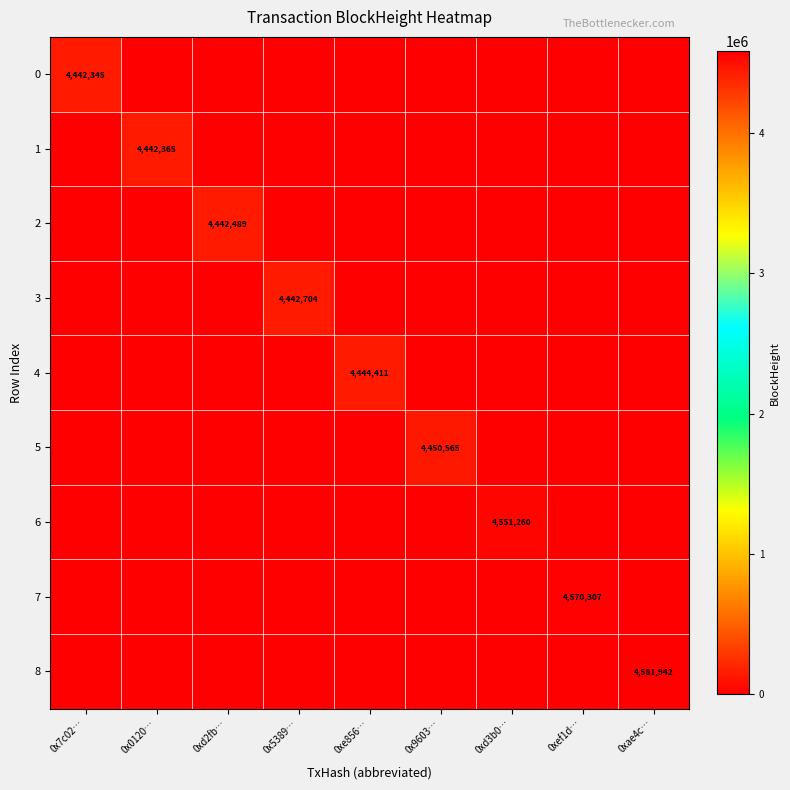

The value of 2 at 0xd2fb… is 1398631. True or false?

False